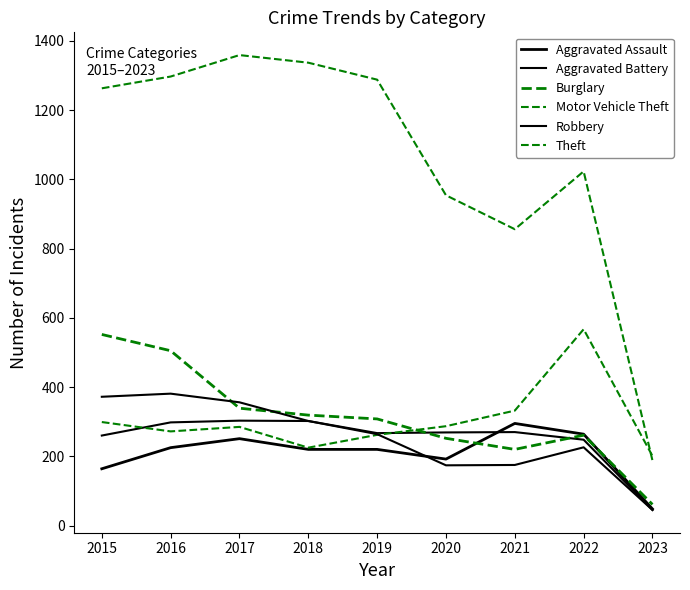

Which category has the lowest value in the Motor Vehicle Theft series?

2023